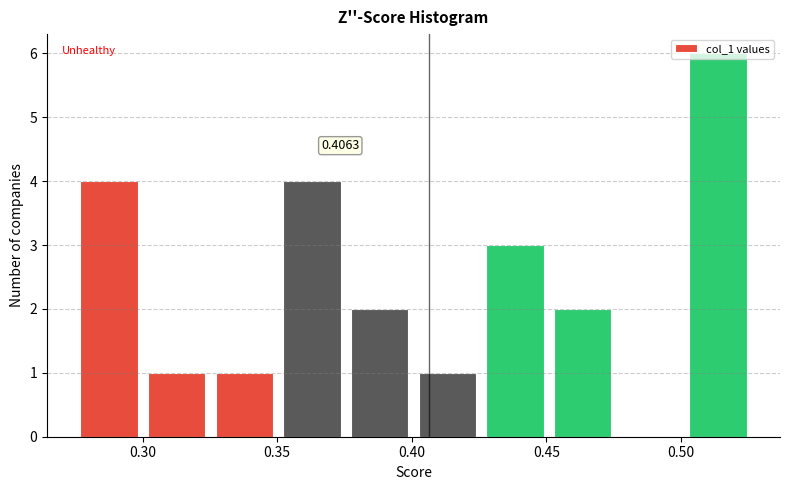

Over which range of the x-axis is the bar tallest?

0.500 to 0.525